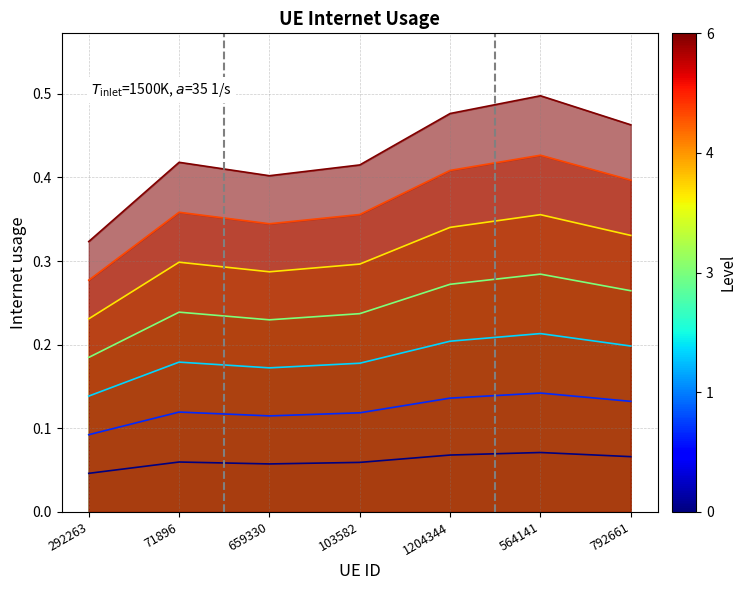

At which category does the chart reach its peak across all series?

564141